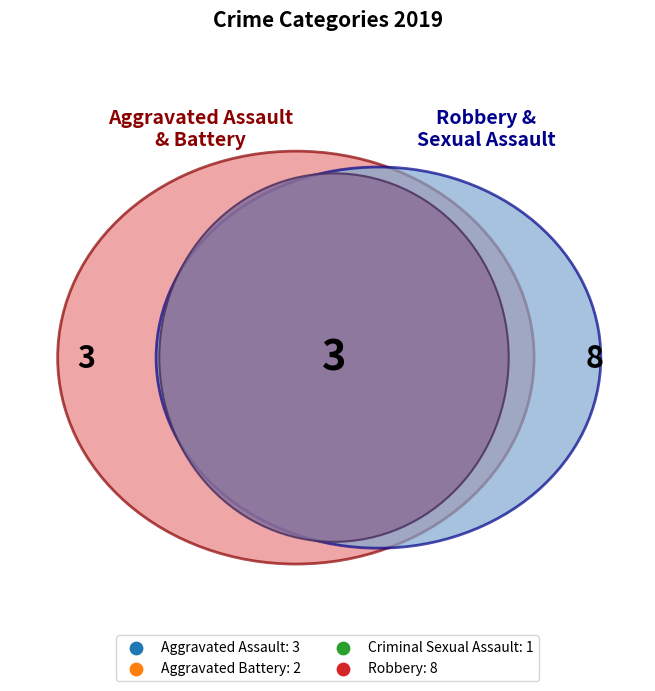

How many slices are in this pie chart?

4